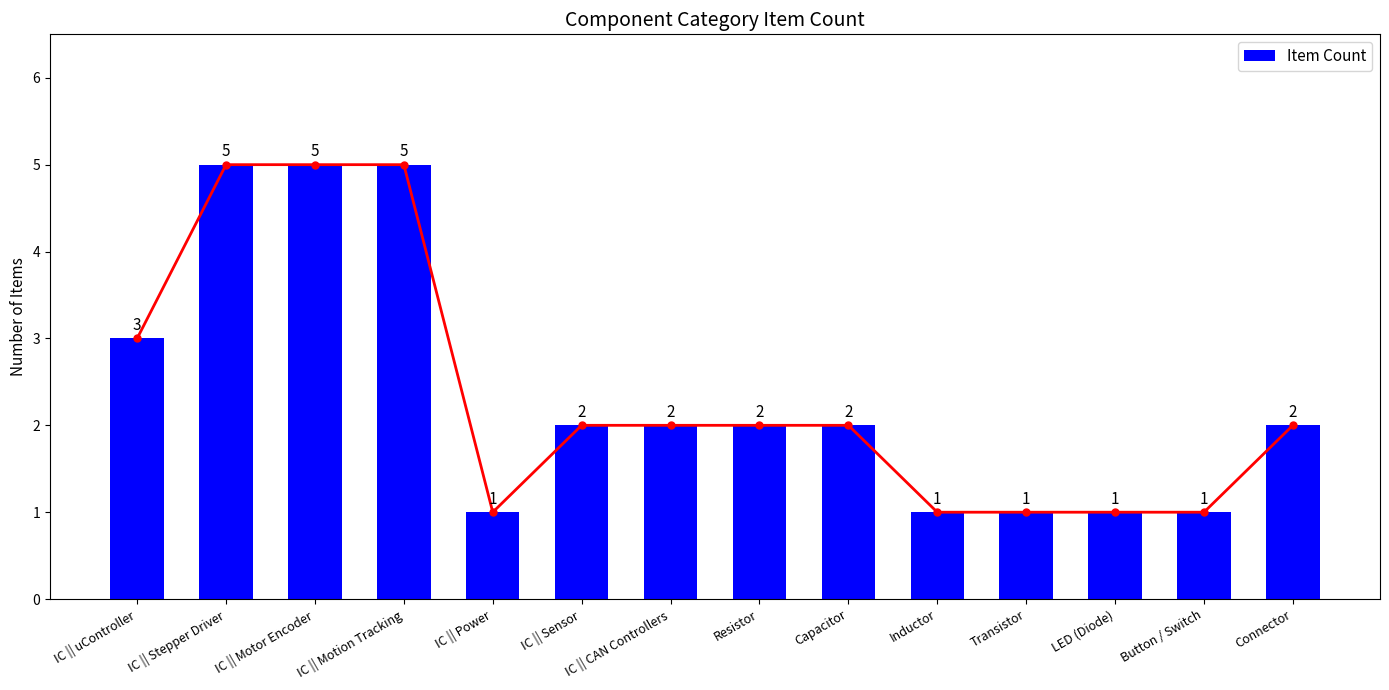

List the labels in order of value, largest first.

IC || Stepper Driver, IC || Motor Encoder, IC || Motion Tracking, IC || uController, IC || Sensor, IC || CAN Controllers, Resistor, Capacitor, Connector, IC || Power, Inductor, Transistor, LED (Diode), Button / Switch